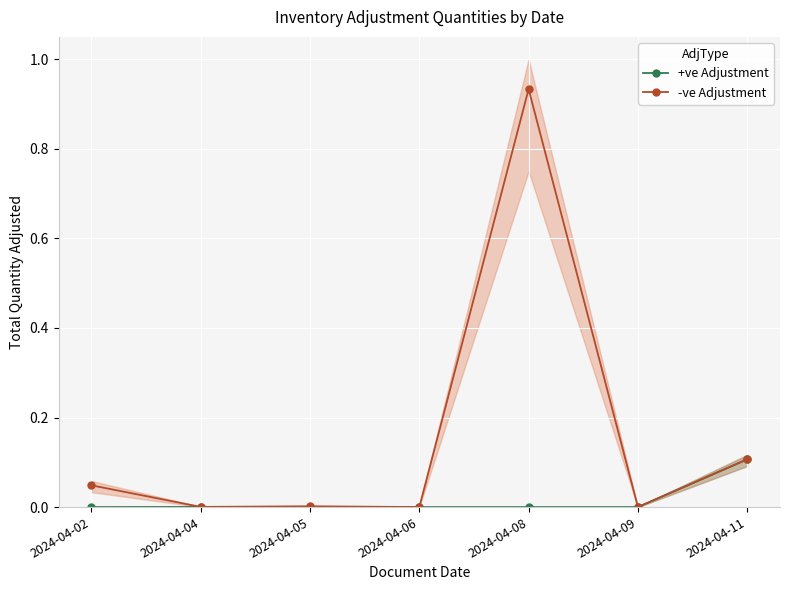

True or false: +ve Adjustment has a value of 0.0 at 2024-04-06.

True